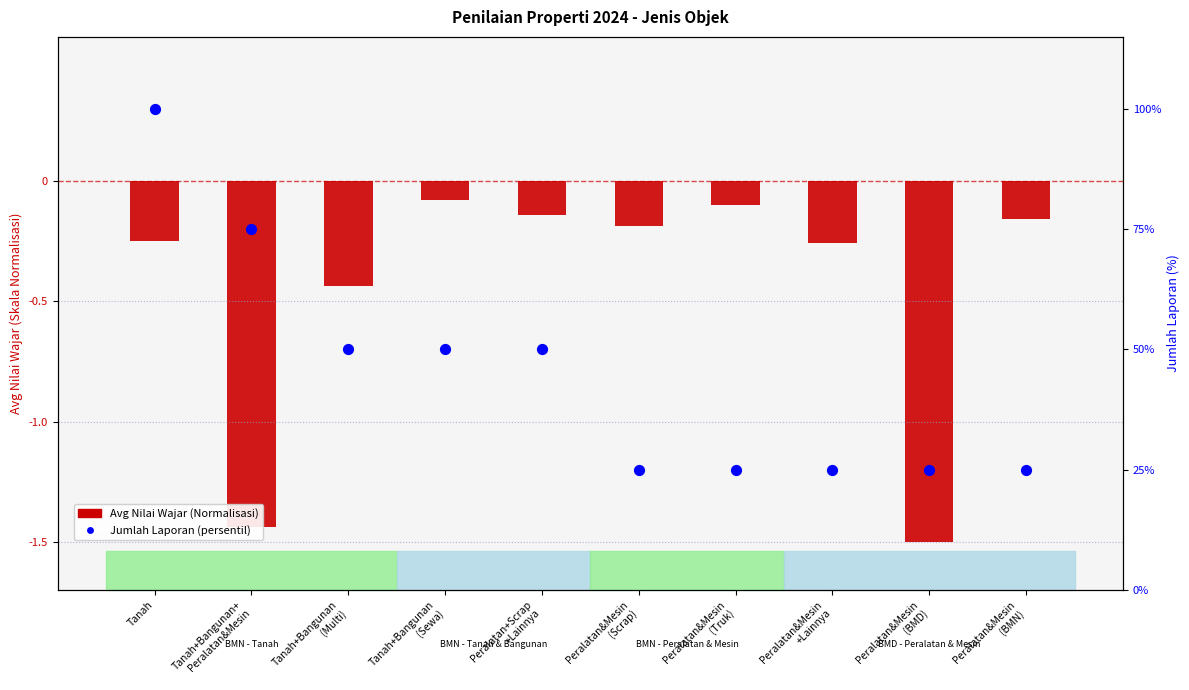

Which series reaches the minimum Y coordinate?

Avg Nilai Wajar (Normalisasi)